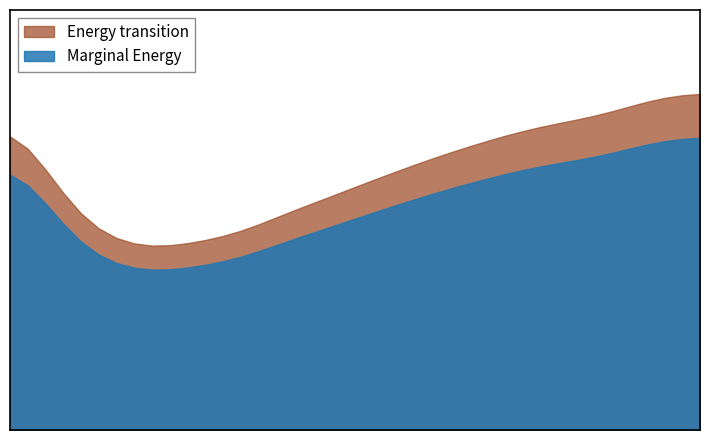

The value at 1 is 0.2. True or false?

False